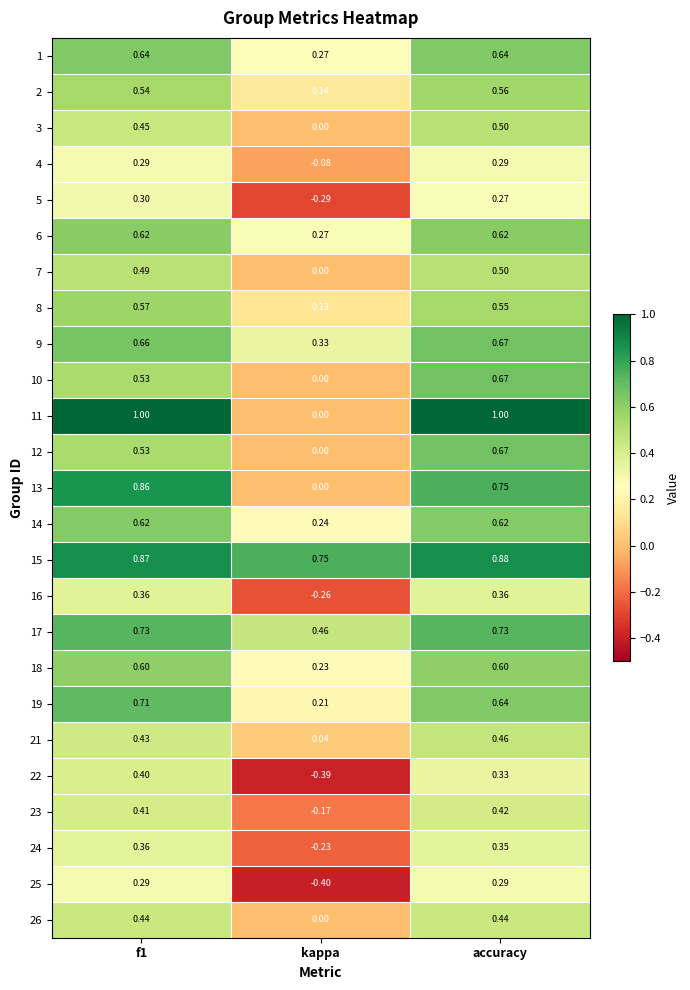

Is the value of 22 at f1 greater than the value of 25 at kappa?

Yes